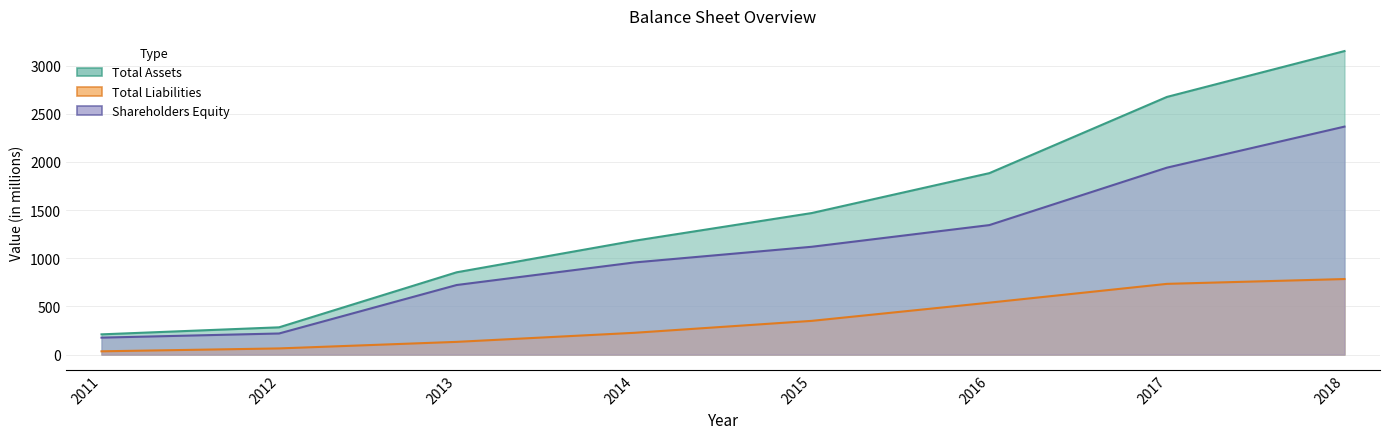

Is it true that Shareholders Equity equals 1869 at 2015?

False